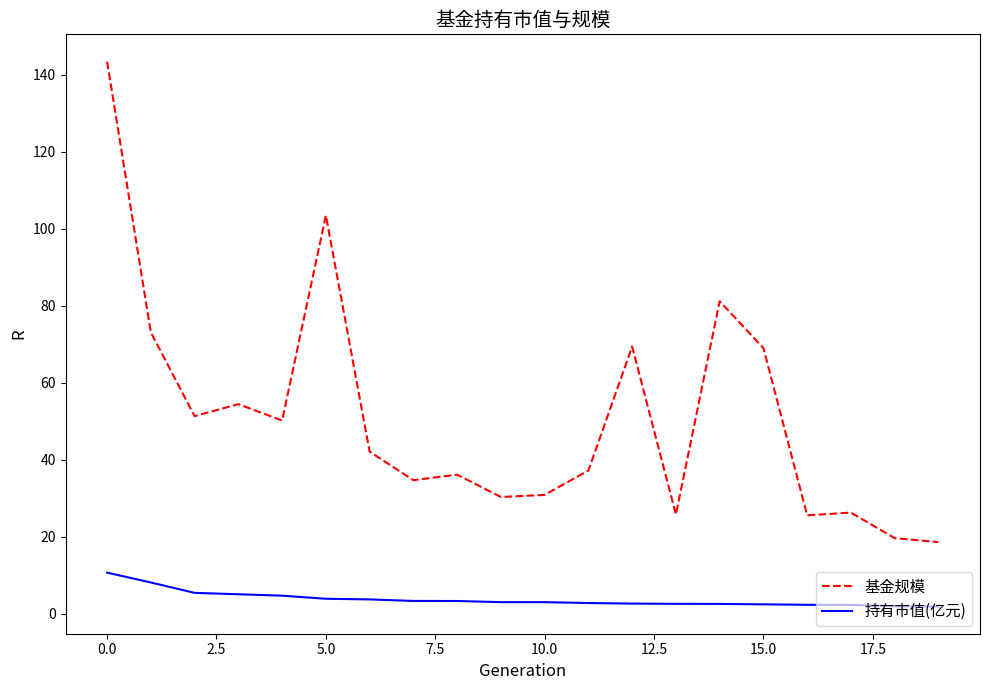

What is the difference between the maximum and minimum values in the 基金规模 series?

124.9